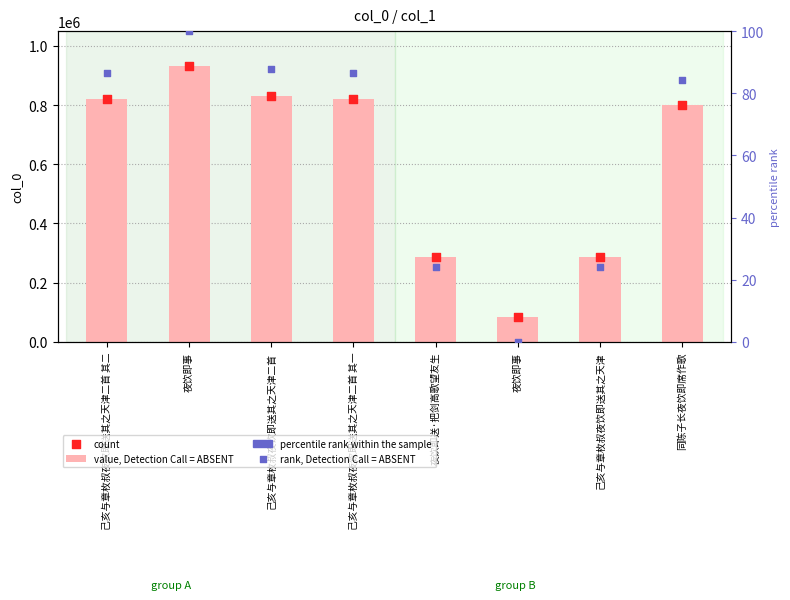

What is the total value across all series at 己亥与章枚叔夜饮即送其之天津二首 其二?

1638094.6